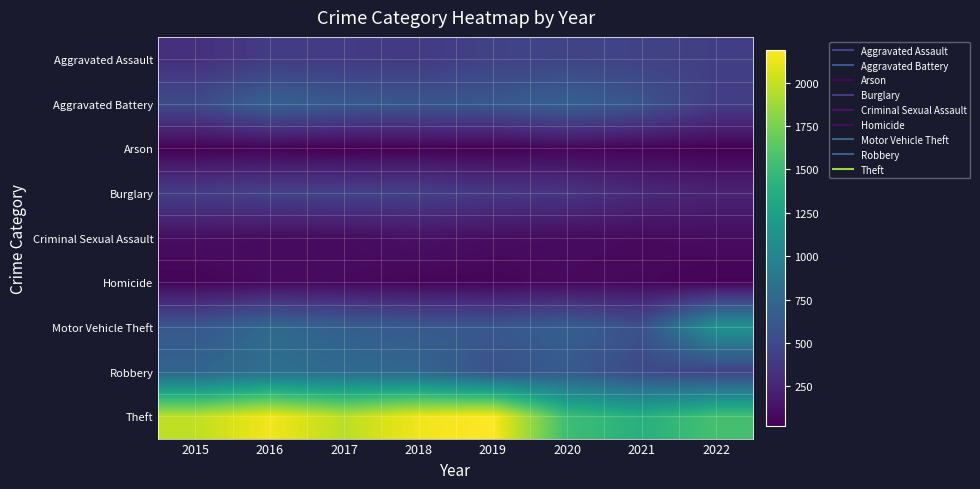

Which has a higher value, 2022 or 2021?

2021